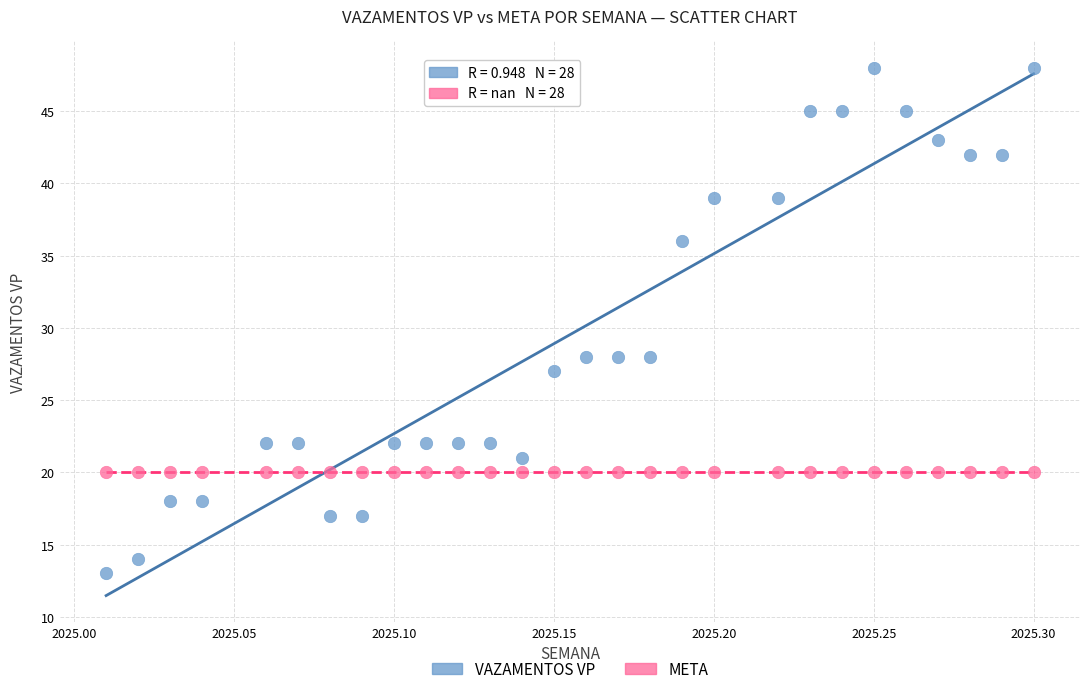

Which series reaches the maximum Y coordinate?

VAZAMENTOS VP